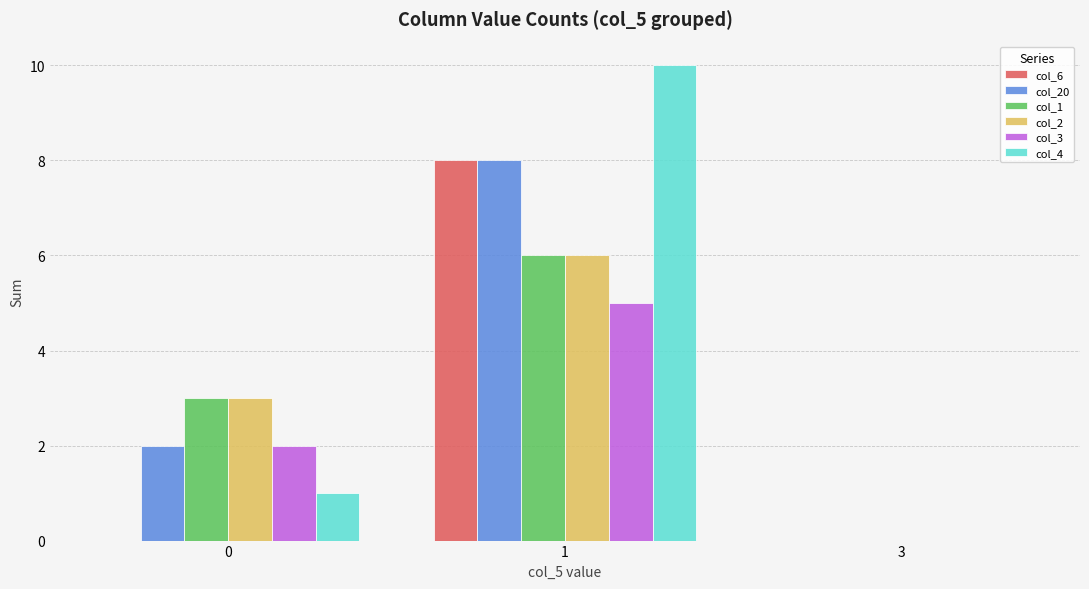

How many distinct data groups are displayed?

6